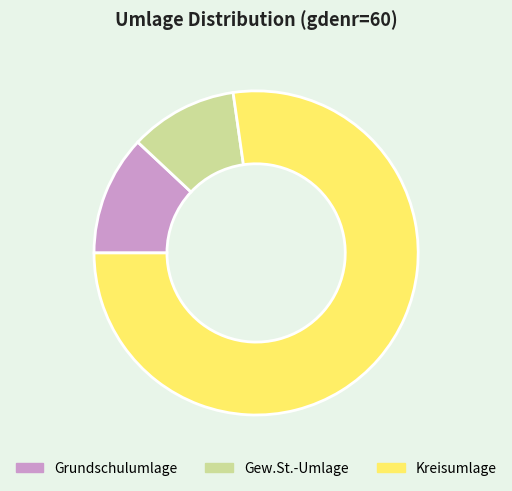

Which slice is the smallest?

Gew.St.-Umlage